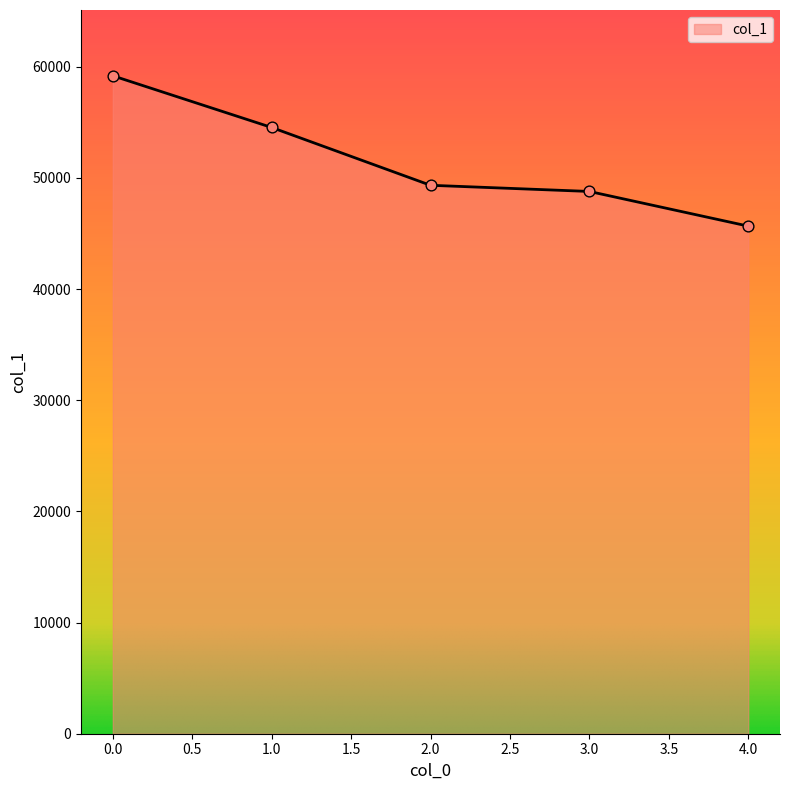

What is the change in value from 0.0 to 2.0?

-9851